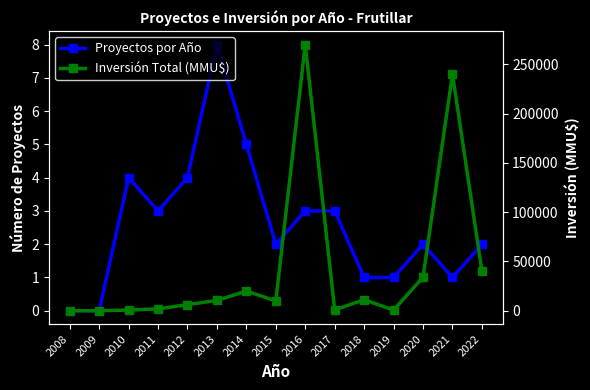

Which label corresponds to the largest value in the chart?

2016